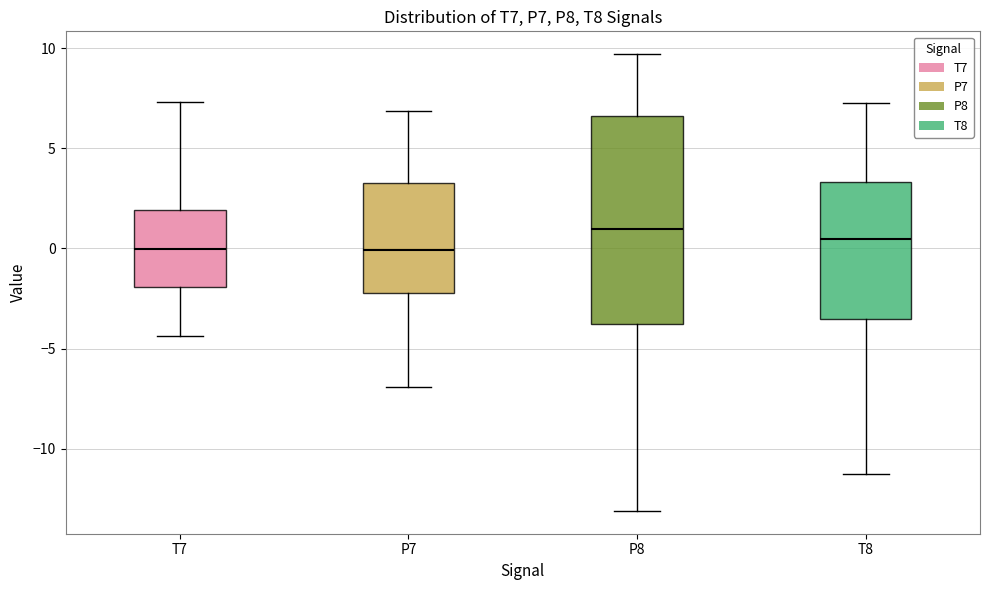

Which box has the highest median line?

P8